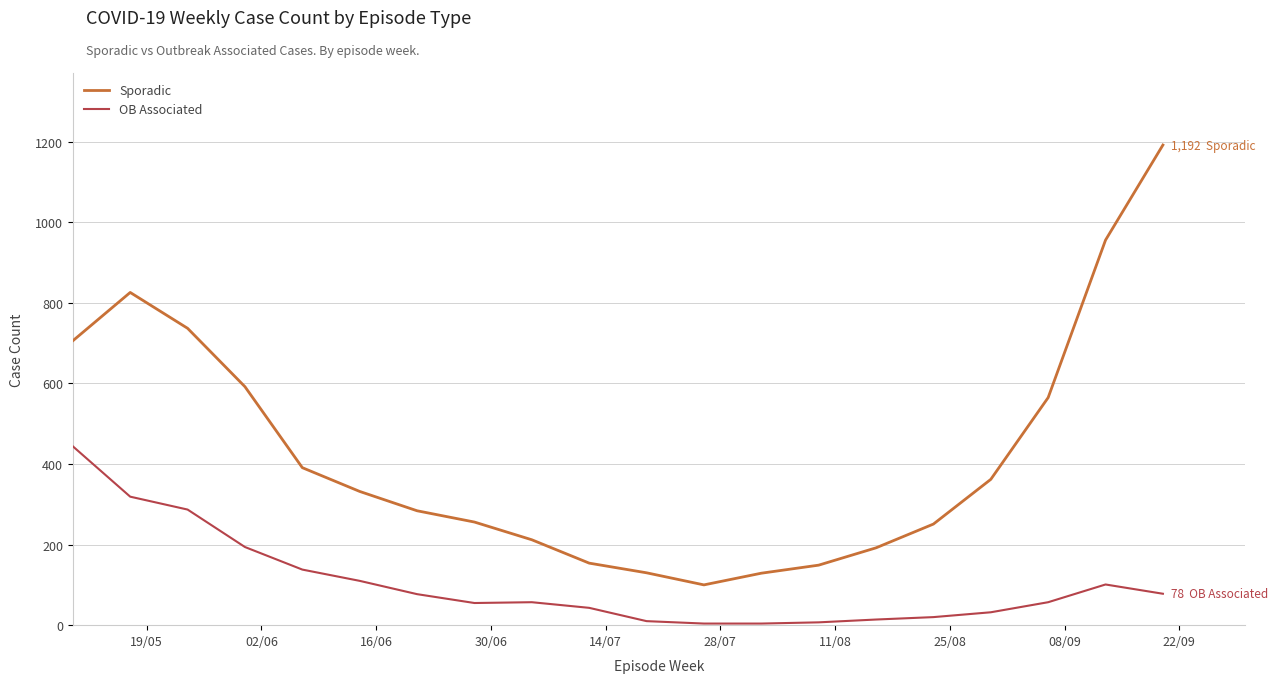

List the series in order of their overall mean, highest first.

Sporadic, OB Associated